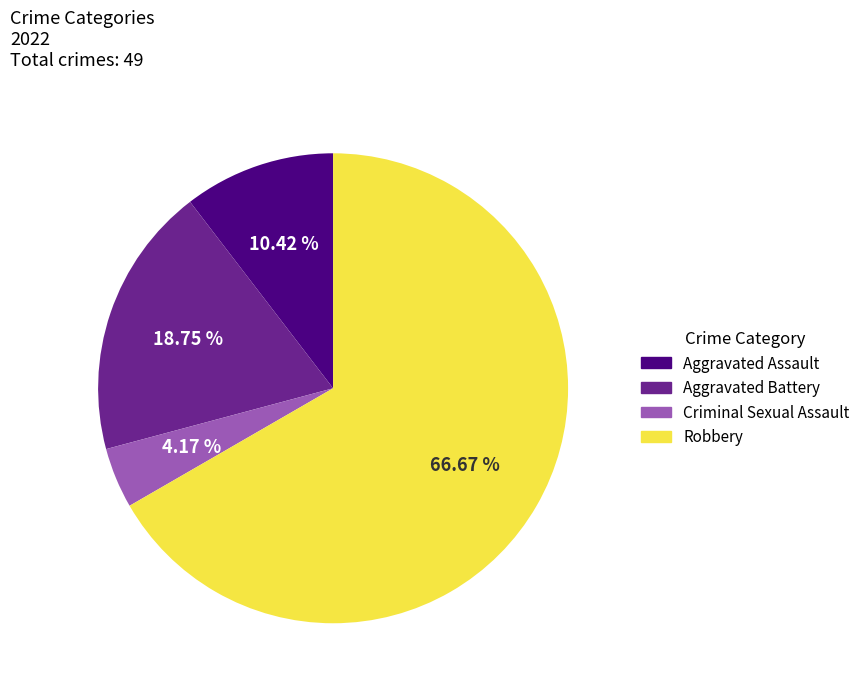

To the nearest percent, what is the difference between the Criminal Sexual Assault and Aggravated Battery slice percentages?

15%